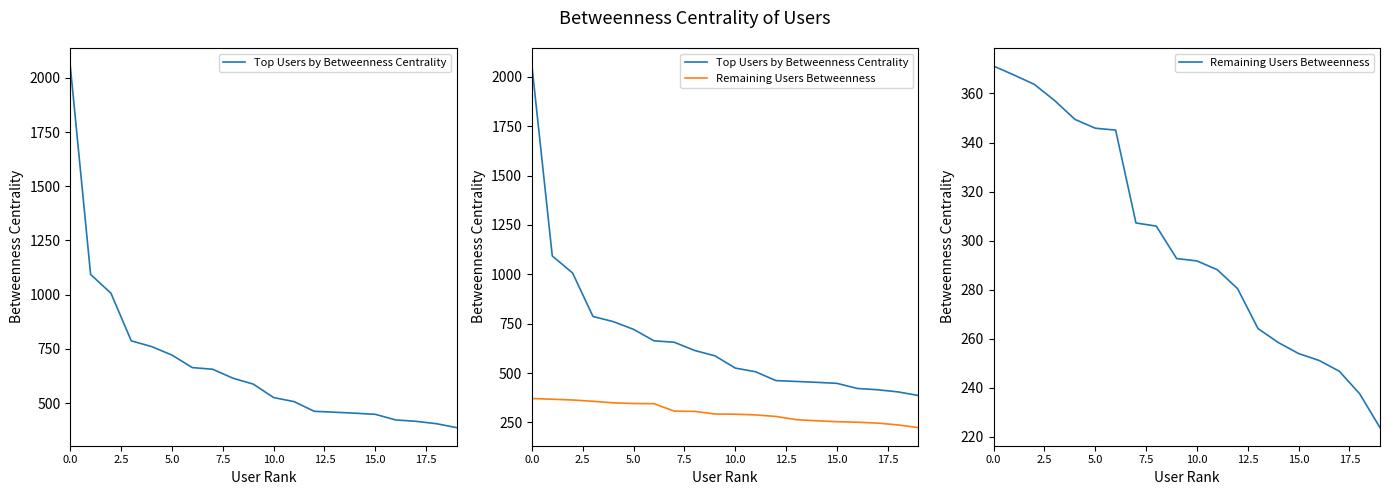

Rank the series by their maximum value, from lowest to highest.

Remaining Users Betweenness, Top Users by Betweenness Centrality